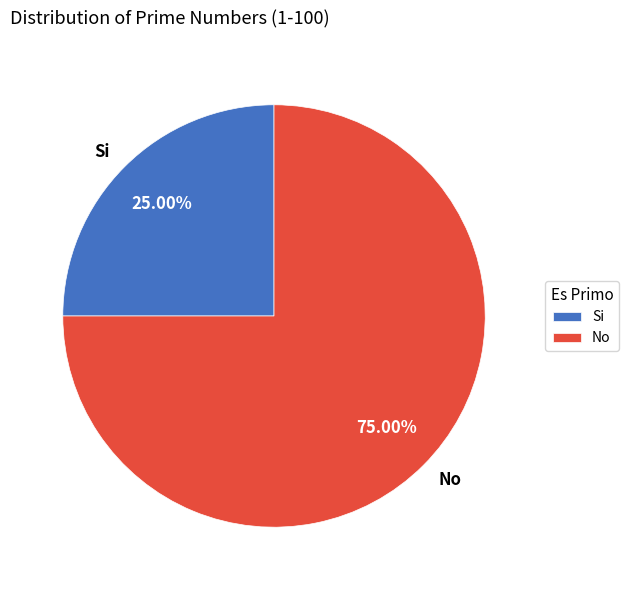

Is there a majority slice in this chart?

Yes